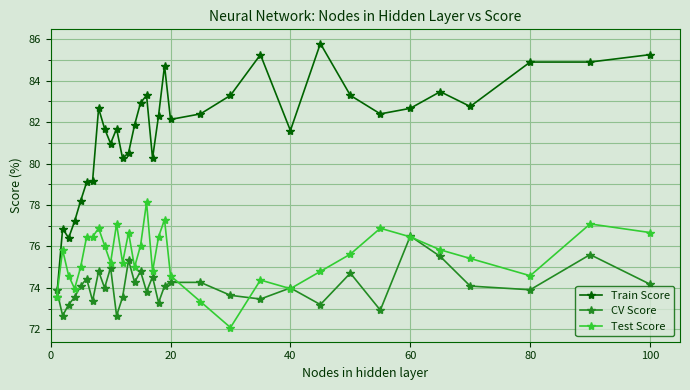

True or false: CV Score has more than 2 points higher than both neighbors.

True